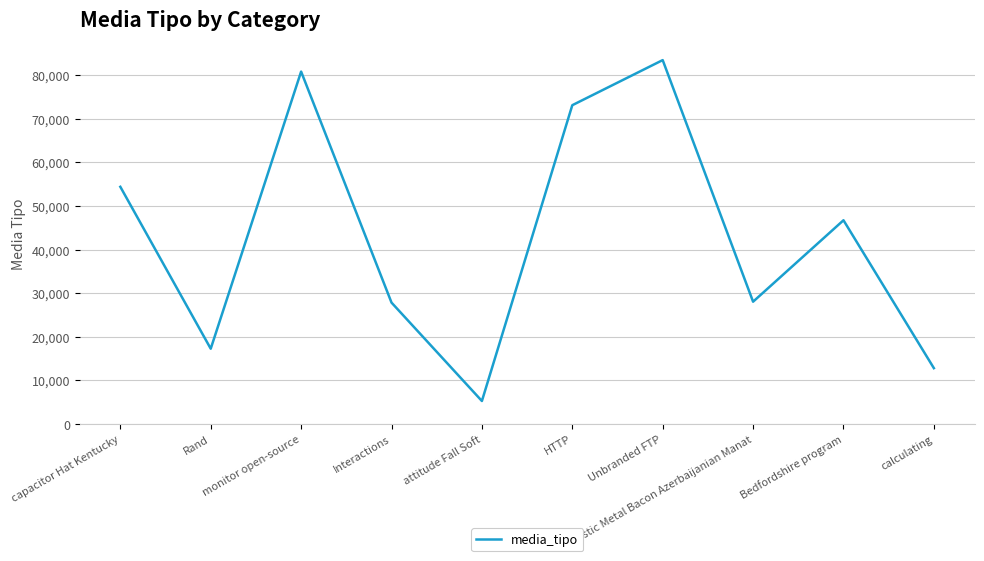

Approximately how many times larger is the value at Interactions compared to Rand?

1.6